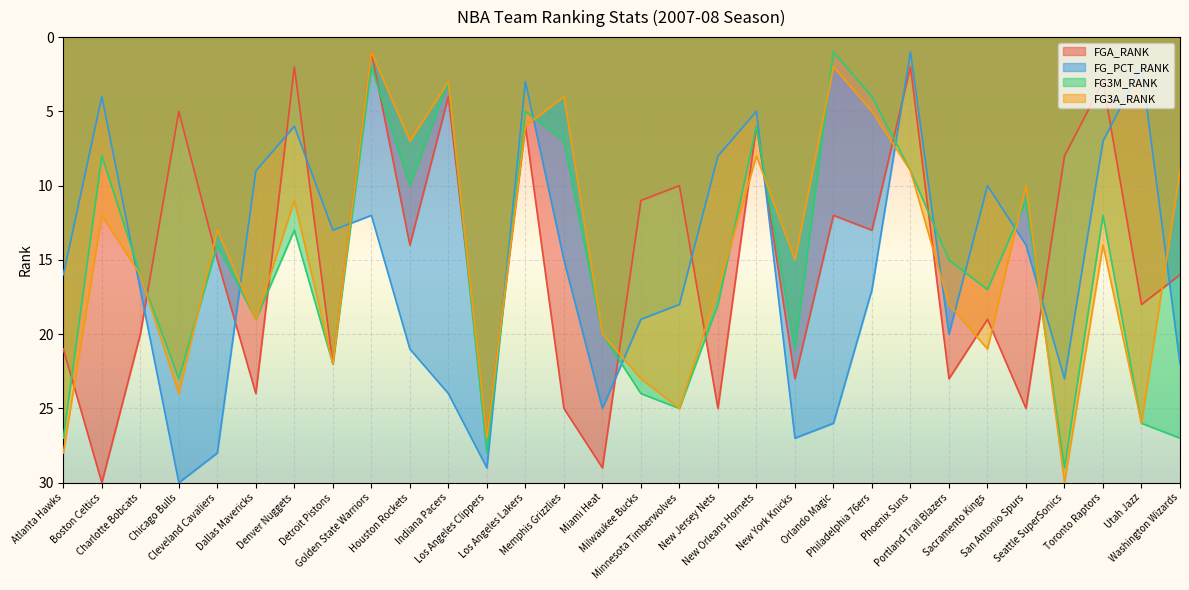

Reading left to right, list all the values displayed in this chart.

FGA_RANK: Atlanta Hawks=21	Boston Celtics=30	Charlotte Bobcats=20	Chicago Bulls=5	Cleveland Cavaliers=15	Dallas Mavericks=24	Denver Nuggets=2	Detroit Pistons=22	Golden State Warriors=1	Houston Rockets=14	Indiana Pacers=4	Los Angeles Clippers=27	Los Angeles Lakers=6	Memphis Grizzlies=25	Miami Heat=29	Milwaukee Bucks=11	Minnesota Timberwolves=10	New Jersey Nets=25	New Orleans Hornets=6	New York Knicks=23	Orlando Magic=12	Philadelphia 76ers=13	Phoenix Suns=2	Portland Trail Blazers=23	Sacramento Kings=19	San Antonio Spurs=25	Seattle SuperSonics=8	Toronto Raptors=3	Utah Jazz=18	Washington Wizards=16
FG_PCT_RANK: Atlanta Hawks=16	Boston Celtics=4	Charlotte Bobcats=17	Chicago Bulls=30	Cleveland Cavaliers=28	Dallas Mavericks=9	Denver Nuggets=6	Detroit Pistons=13	Golden State Warriors=12	Houston Rockets=21	Indiana Pacers=24	Los Angeles Clippers=29	Los Angeles Lakers=3	Memphis Grizzlies=15	Miami Heat=25	Milwaukee Bucks=19	Minnesota Timberwolves=18	New Jersey Nets=8	New Orleans Hornets=5	New York Knicks=27	Orlando Magic=26	Philadelphia 76ers=17	Phoenix Suns=1	Portland Trail Blazers=20	Sacramento Kings=10	San Antonio Spurs=14	Seattle SuperSonics=23	Toronto Raptors=7	Utah Jazz=2	Washington Wizards=22
FG3M_RANK: Atlanta Hawks=27	Boston Celtics=8	Charlotte Bobcats=16	Chicago Bulls=23	Cleveland Cavaliers=14	Dallas Mavericks=19	Denver Nuggets=13	Detroit Pistons=22	Golden State Warriors=2	Houston Rockets=10	Indiana Pacers=3	Los Angeles Clippers=28	Los Angeles Lakers=5	Memphis Grizzlies=7	Miami Heat=20	Milwaukee Bucks=24	Minnesota Timberwolves=25	New Jersey Nets=18	New Orleans Hornets=6	New York Knicks=21	Orlando Magic=1	Philadelphia 76ers=4	Phoenix Suns=9	Portland Trail Blazers=15	Sacramento Kings=17	San Antonio Spurs=11	Seattle SuperSonics=29	Toronto Raptors=12	Utah Jazz=26	Washington Wizards=27
FG3A_RANK: Atlanta Hawks=28	Boston Celtics=12	Charlotte Bobcats=16	Chicago Bulls=24	Cleveland Cavaliers=13	Dallas Mavericks=19	Denver Nuggets=11	Detroit Pistons=22	Golden State Warriors=1	Houston Rockets=7	Indiana Pacers=3	Los Angeles Clippers=27	Los Angeles Lakers=6	Memphis Grizzlies=4	Miami Heat=20	Milwaukee Bucks=23	Minnesota Timberwolves=25	New Jersey Nets=17	New Orleans Hornets=8	New York Knicks=15	Orlando Magic=2	Philadelphia 76ers=5	Phoenix Suns=9	Portland Trail Blazers=18	Sacramento Kings=21	San Antonio Spurs=10	Seattle SuperSonics=30	Toronto Raptors=14	Utah Jazz=26	Washington Wizards=9